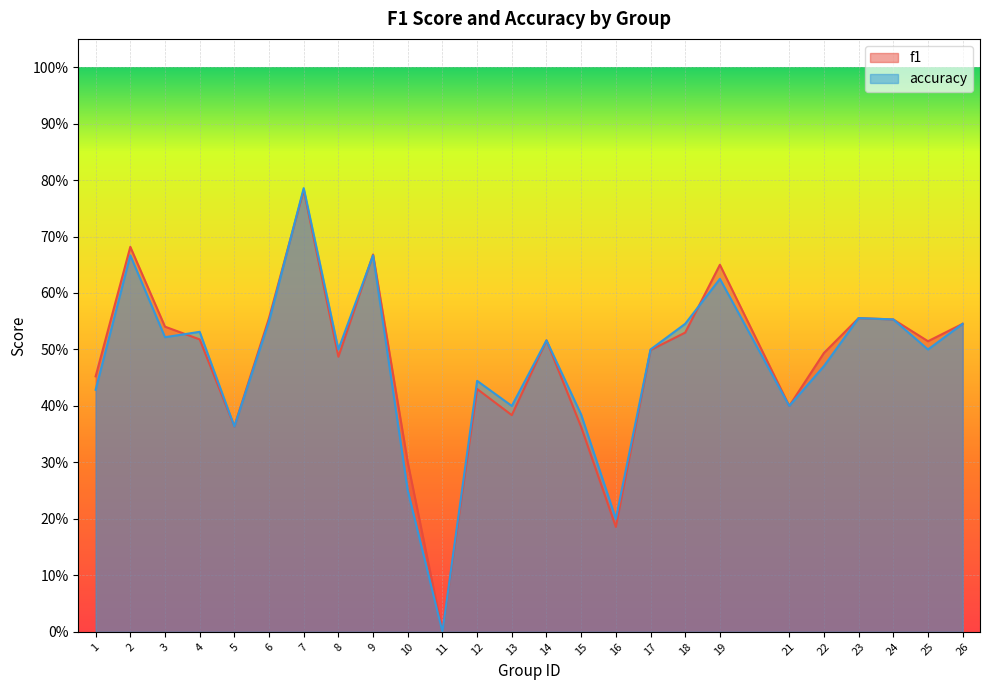

Which series has the largest total across all categories?

f1